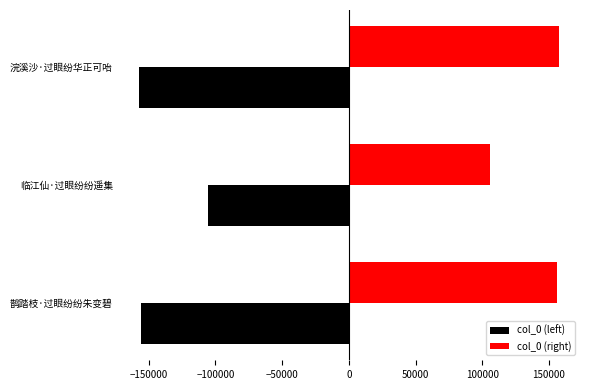

What is the spread (max minus min) of values at 鹊踏枝·过眼纷纷朱变碧?

311447.0